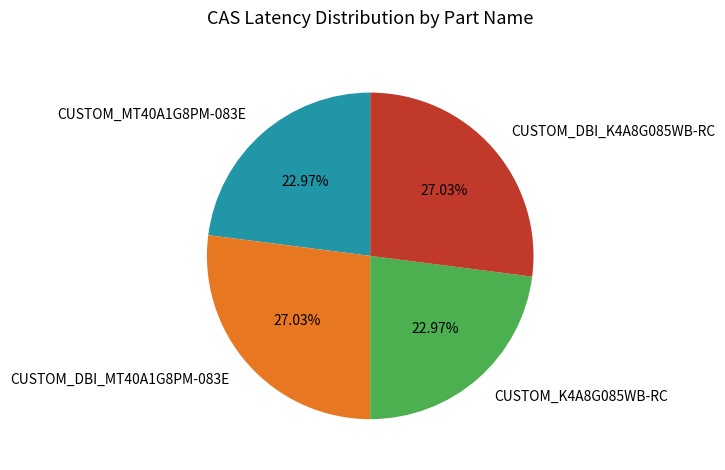

How many segments does this pie chart have?

4